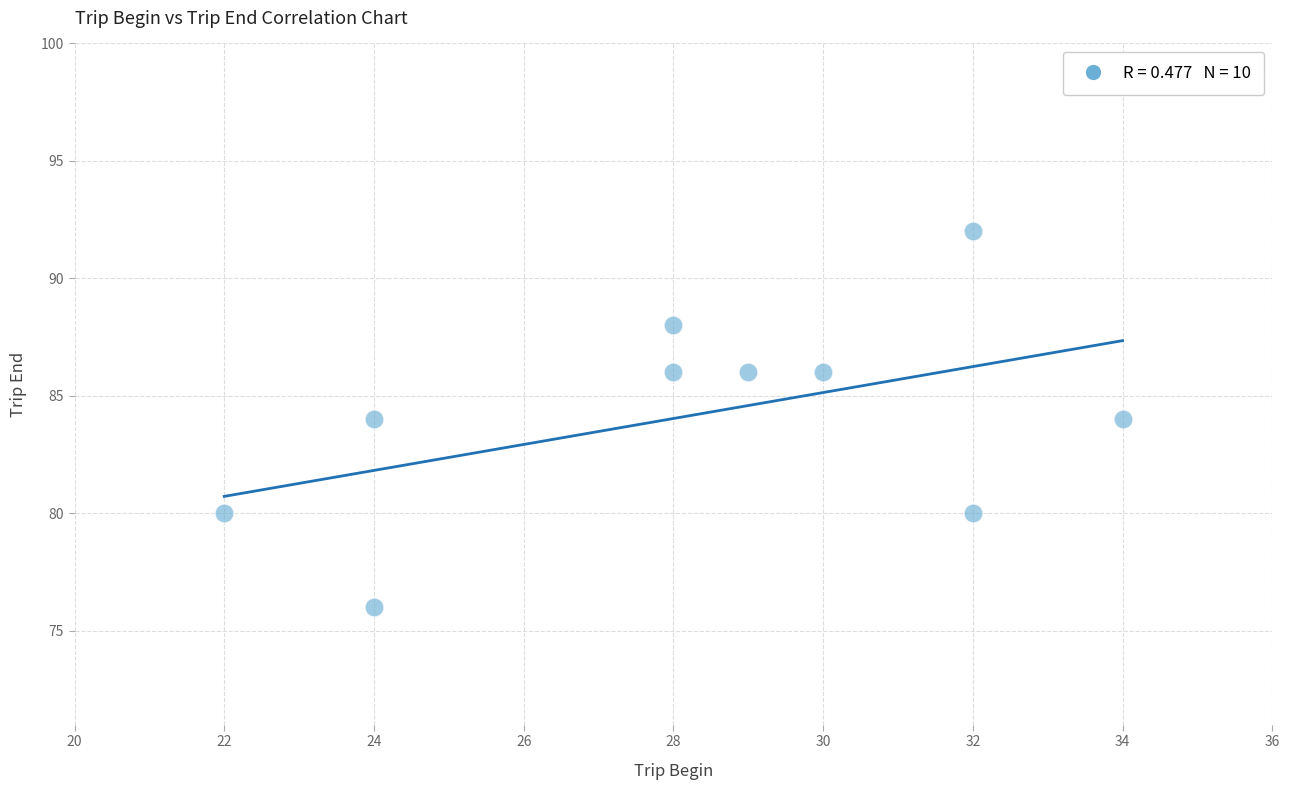

What is the average Y value?

84